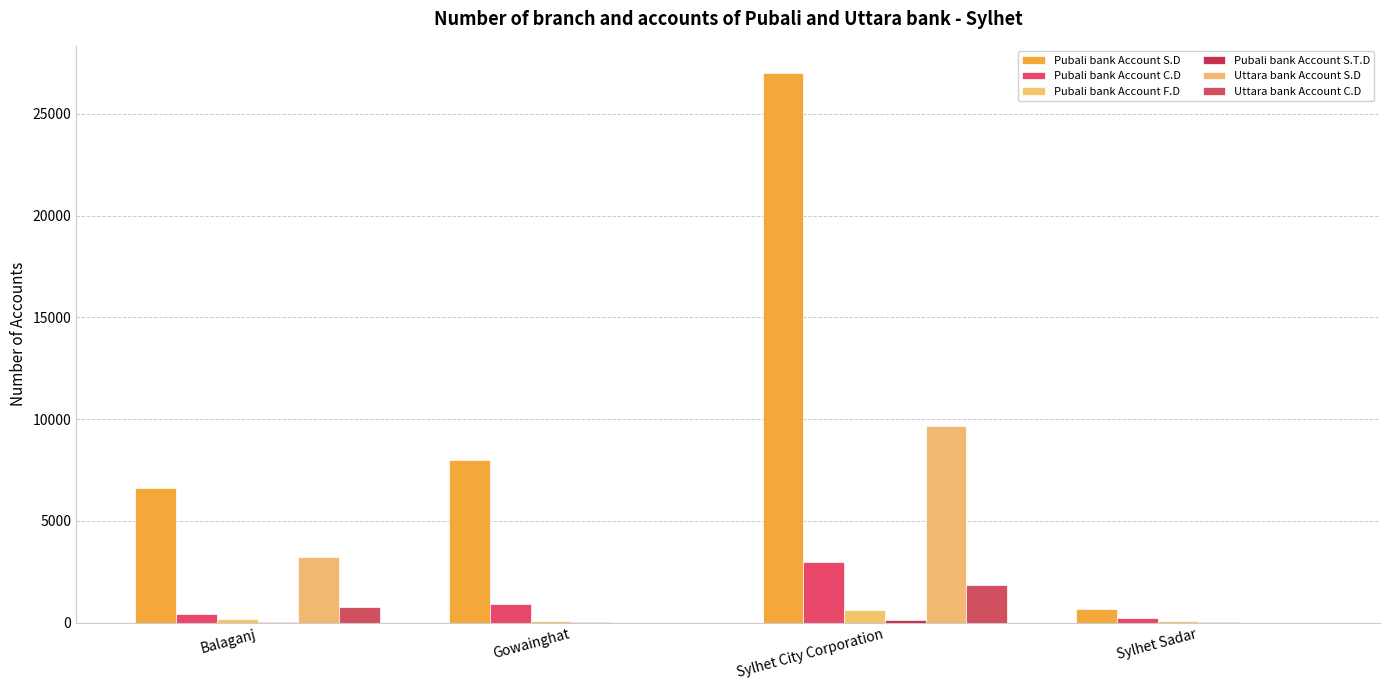

What is the spread (max minus min) of values at Balaganj?

6586